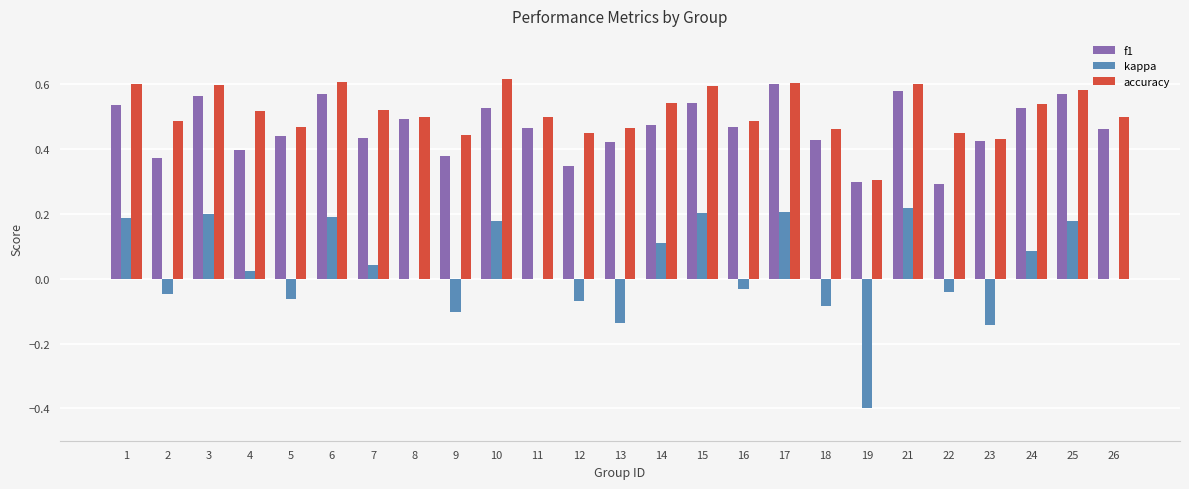

Is it true that accuracy equals 0.6 at 15?

True